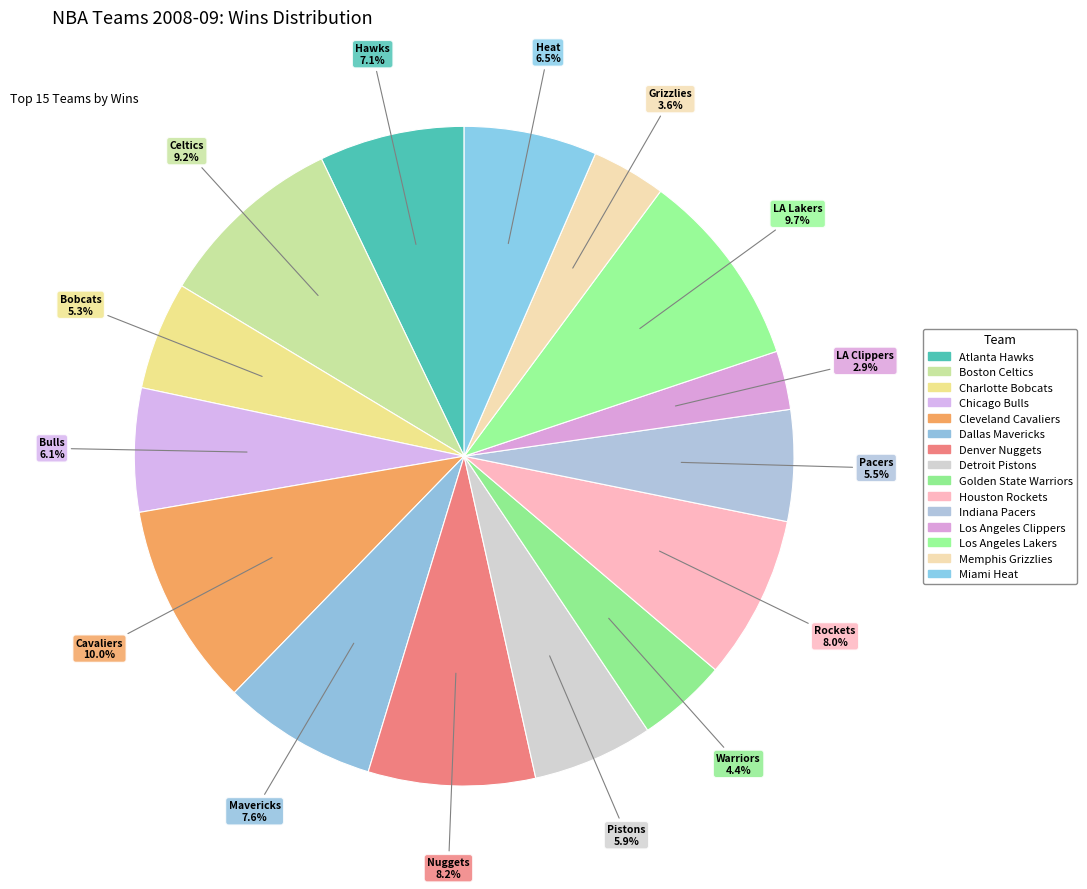

Count the number of slices in the pie.

15